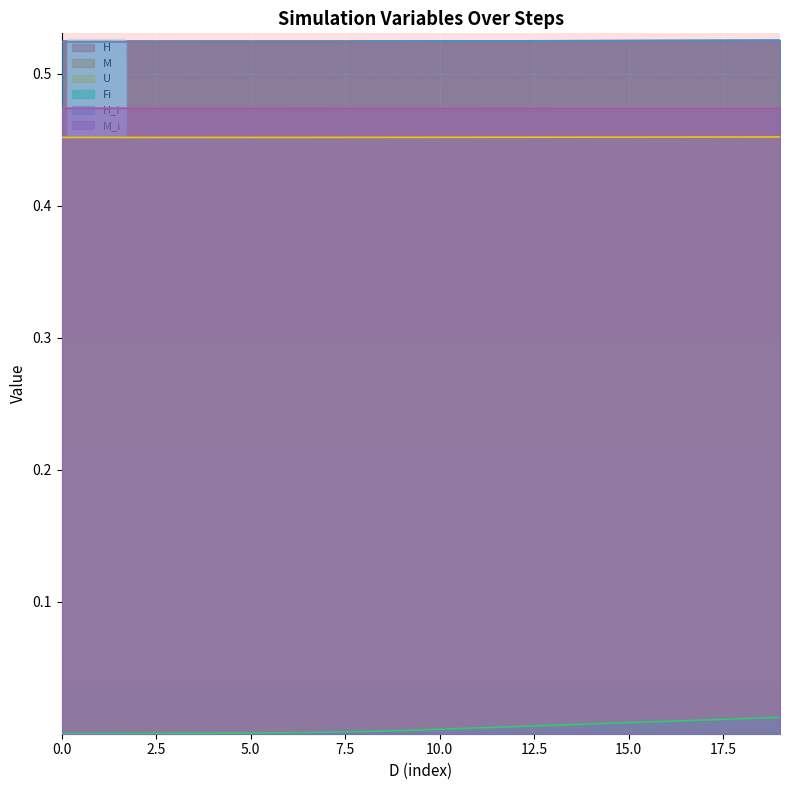

True or false: Fi and M_i cross at least once.

False